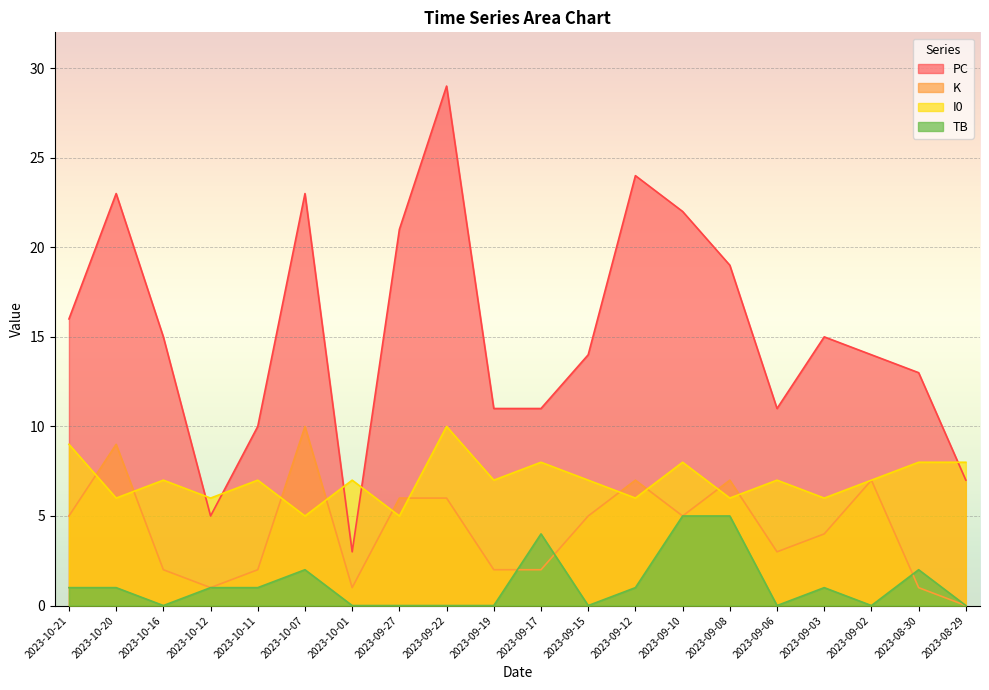

Reading left to right, list all the values displayed in this chart.

PC: 16	23	15	5	10	23	3	21	29	11	11	14	24	22	19	11	15	14	13	7
K: 5	9	2	1	2	10	1	6	6	2	2	5	7	5	7	3	4	7	1	0
I0: 9	6	7	6	7	5	7	5	10	7	8	7	6	8	6	7	6	7	8	8
TB: 1	1	0	1	1	2	0	0	0	0	4	0	1	5	5	0	1	0	2	0